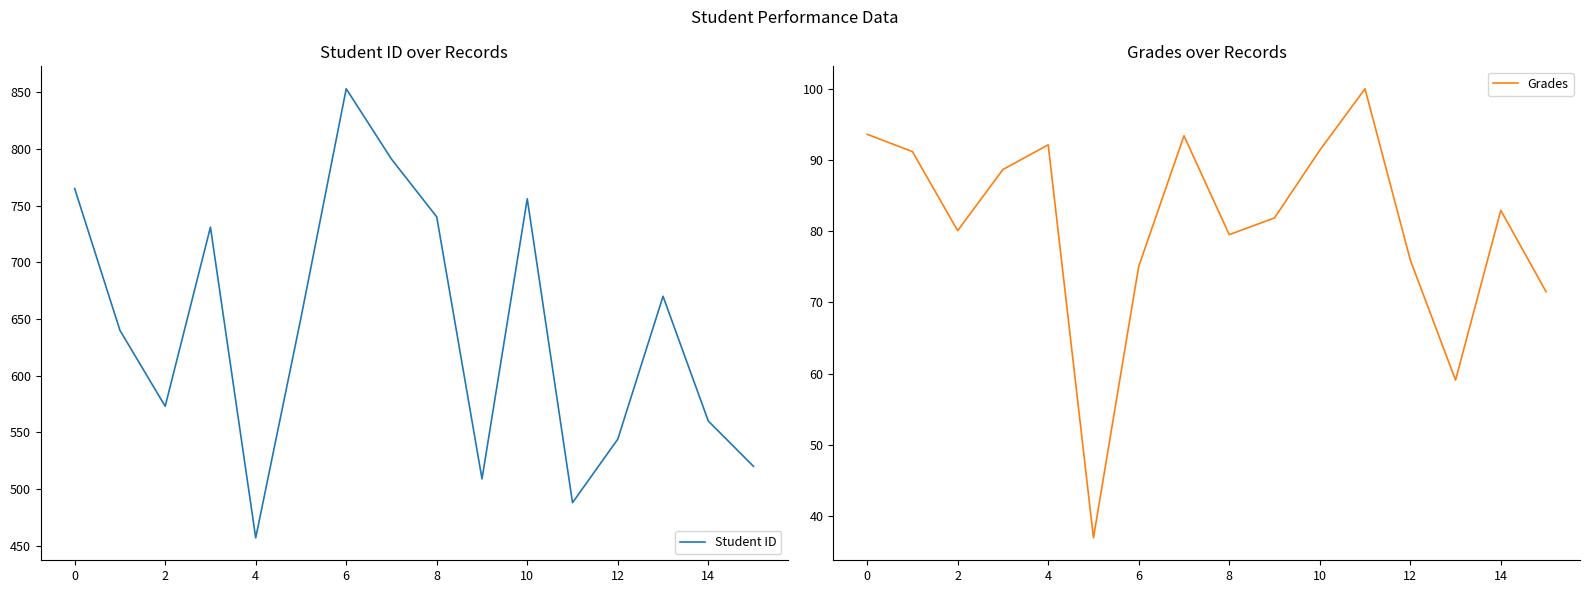

What is the value of the Student ID point at the 10th from the left?

509.0